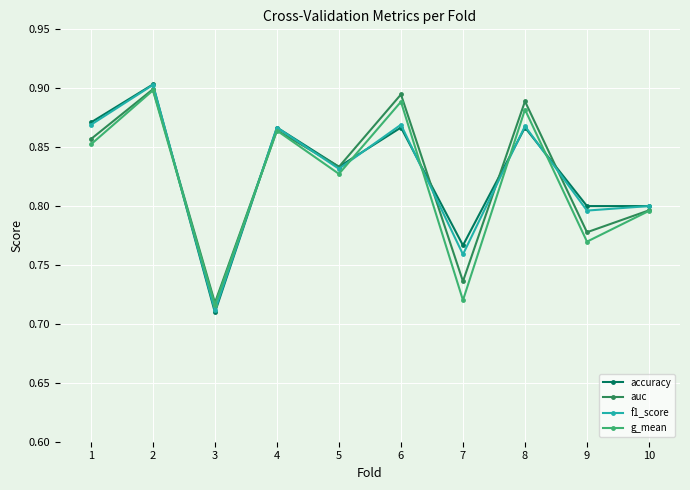

At how many categories does at least one series exceed 0?

10